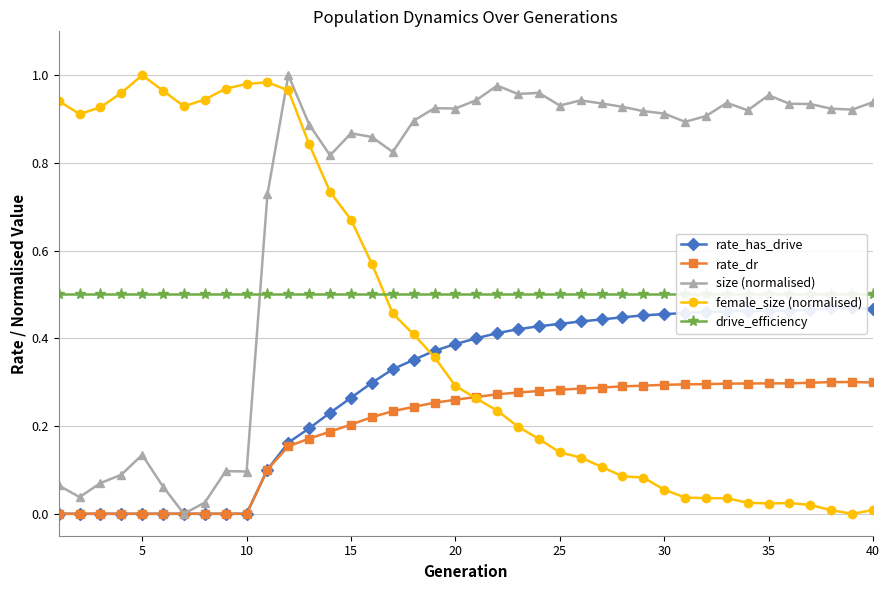

At which category does female_size (normalised) reach its first local peak?

5